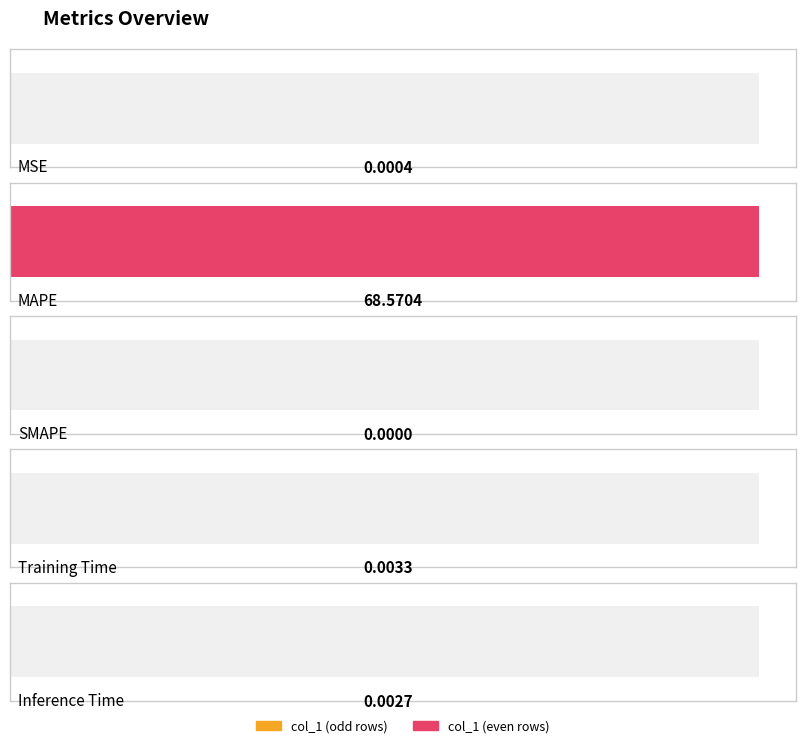

Which has a higher value, MSE or MAPE?

MAPE